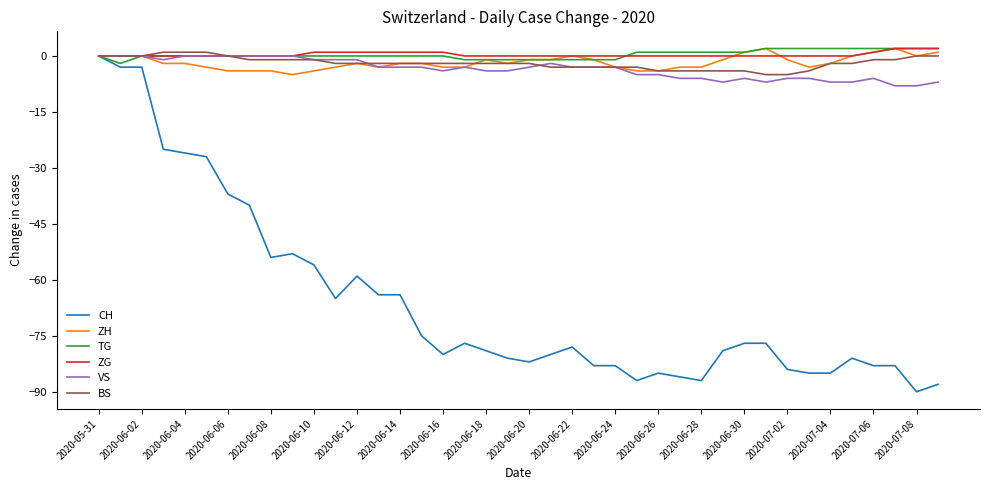

What is the minimum value shown in the chart?

-90